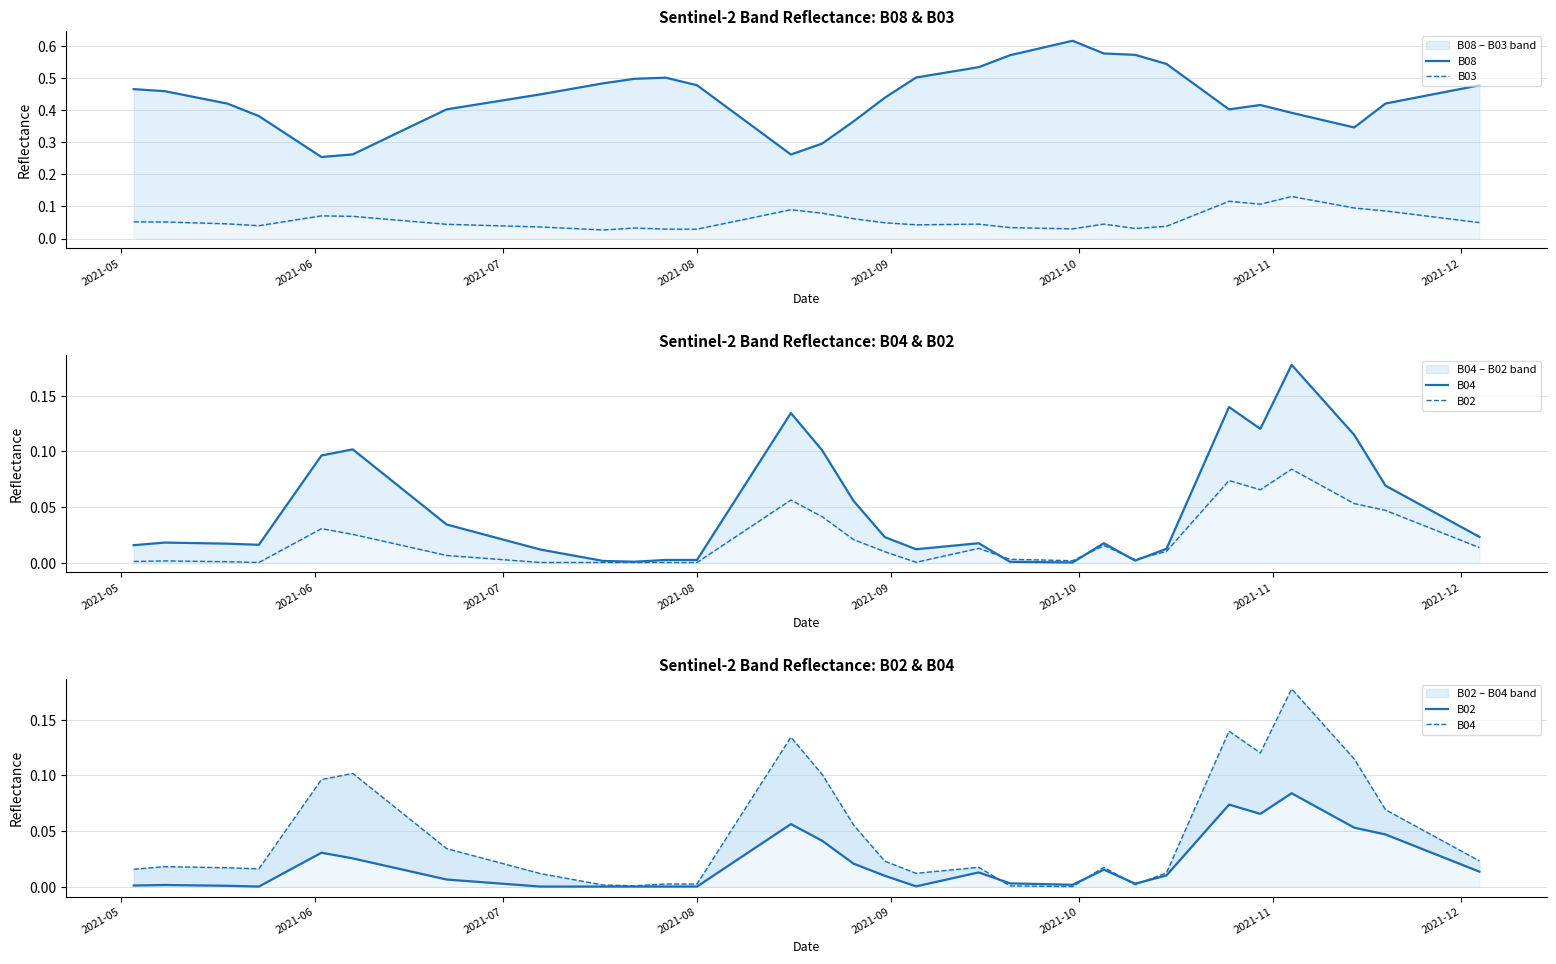

Reading left to right, extract all data points from this chart.

B08: 0.5	0.5	0.4	0.4	0.3	0.3	0.3	0.3	0.4	0.4	0.4	0.5	0.5	0.5	0.5	0.4	0.3	0.3	0.3	0.4	0.4	0.5	0.5	0.5	0.6	0.6	0.6	0.6	0.6	0.5	0.5	0.4	0.4	0.4	0.4	0.3	0.4	0.4	0.5	0.5
B03: 0.1	0.1	0.0	0.0	0.1	0.1	0.1	0.1	0.1	0.0	0.0	0.0	0.0	0.0	0.0	0.0	0.1	0.1	0.1	0.1	0.0	0.0	0.0	0.0	0.0	0.0	0.0	0.0	0.0	0.0	0.1	0.1	0.1	0.1	0.1	0.1	0.1	0.1	0.1	0.0
B04: 0.0	0.0	0.0	0.0	0.1	0.1	0.1	0.1	0.1	0.0	0.0	0.0	0.0	0.0	0.0	0.0	0.1	0.1	0.1	0.1	0.0	0.0	0.0	0.0	0.0	0.0	0.0	0.0	0.0	0.0	0.1	0.1	0.1	0.2	0.1	0.1	0.1	0.1	0.0	0.0
B02: 0.0	0.0	0.0	0.0	0.0	0.0	0.0	0.0	0.0	0.0	0.0	0.0	0.0	0.0	0.0	0.0	0.0	0.1	0.0	0.0	0.0	0.0	0.0	0.0	0.0	0.0	0.0	0.0	0.0	0.0	0.0	0.1	0.1	0.1	0.1	0.1	0.0	0.0	0.0	0.0